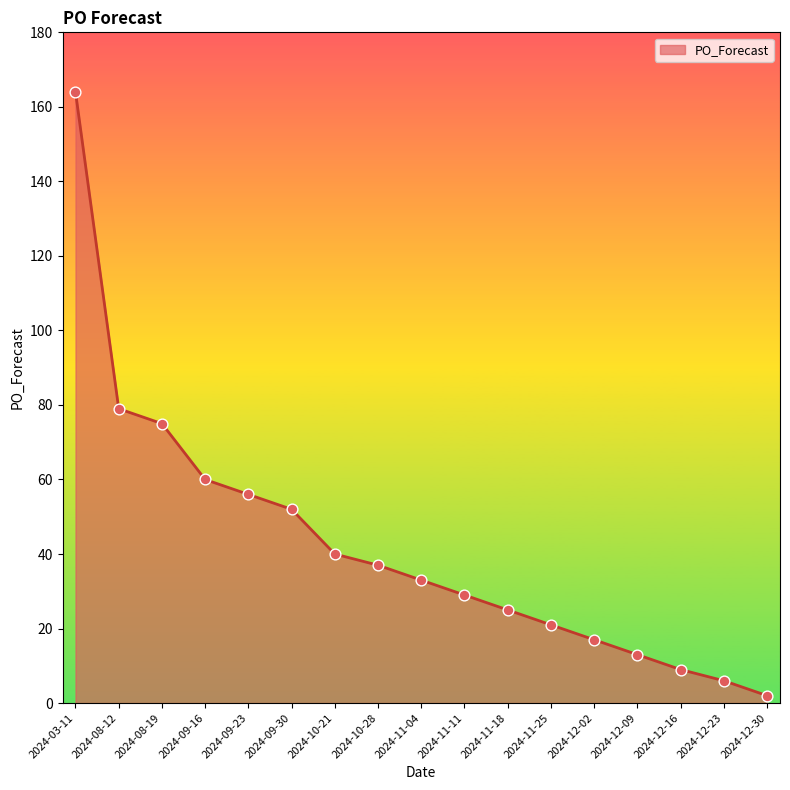

Between 2024-10-28 and 2024-12-02, which is larger?

2024-10-28